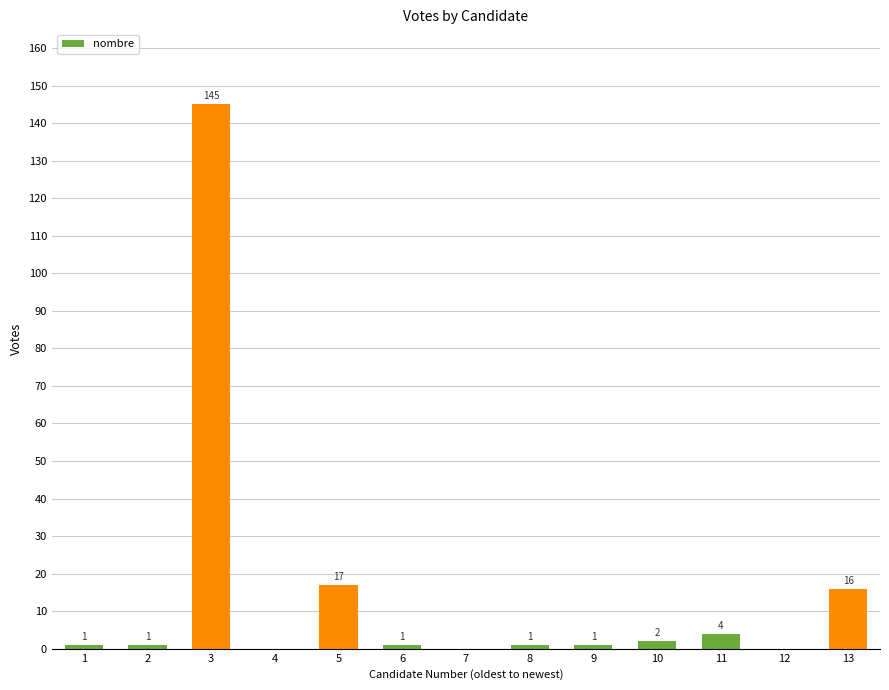

What is the sum of all values?

189